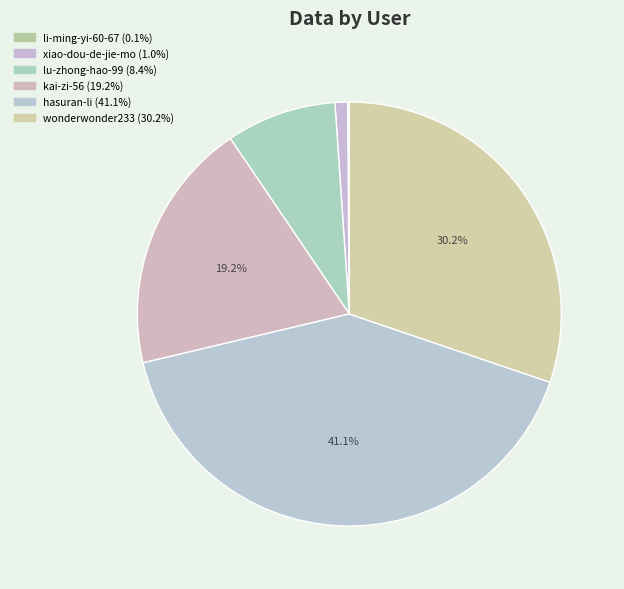

Which slice is the largest?

hasuran-li